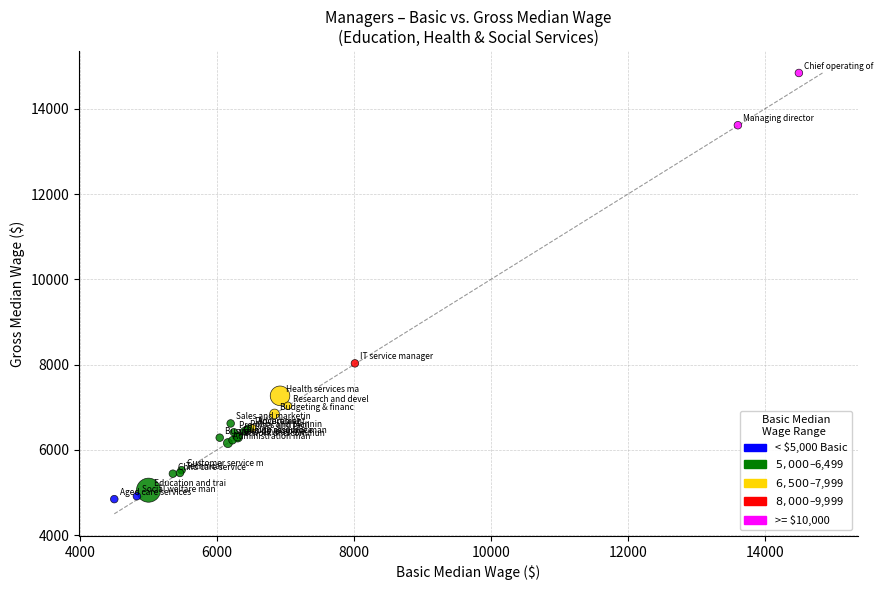

What Y value in the scatter plot is closest to 9845?

8031